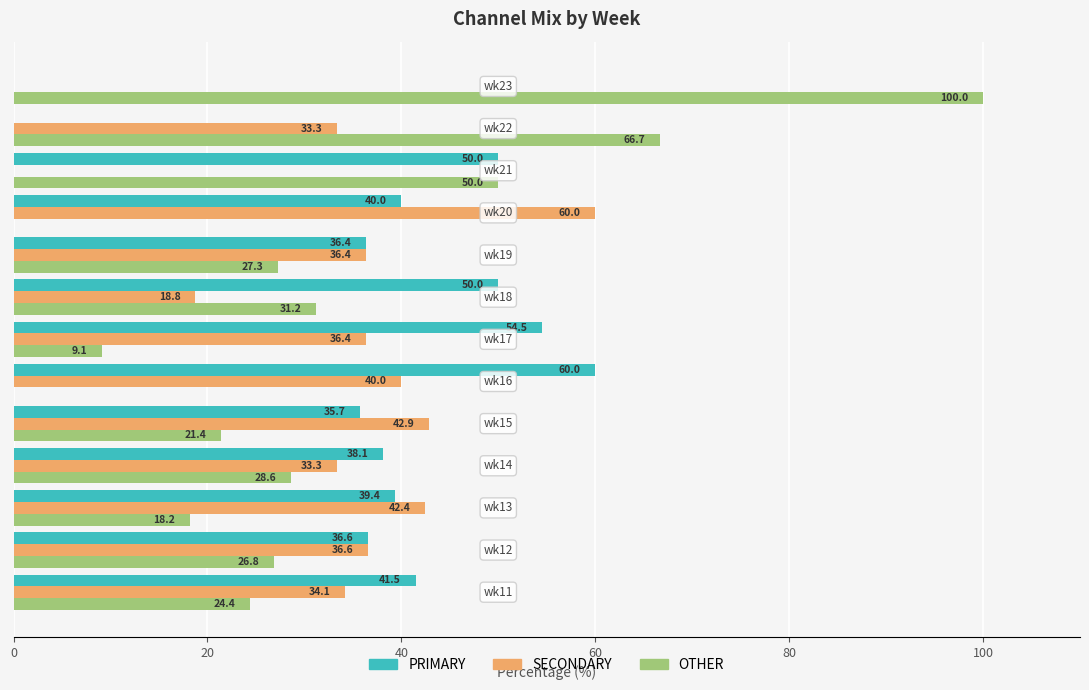

What is the maximum value for SECONDARY?

60.0